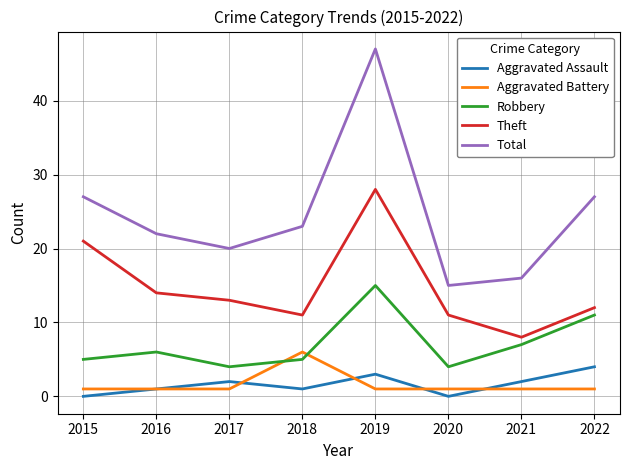

Is it true that Total equals 14 at 2018?

False